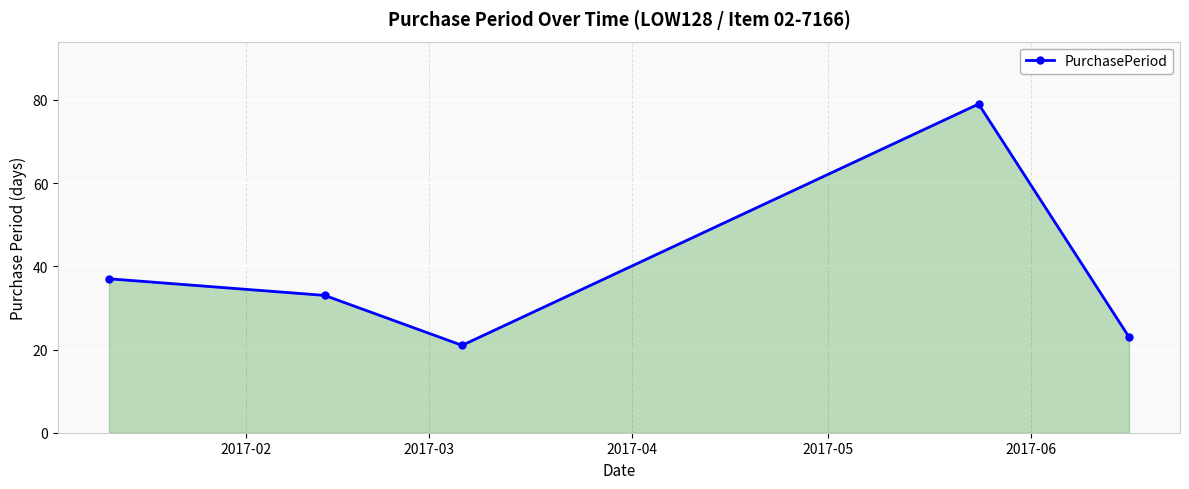

How many categories are shown in the chart?

5